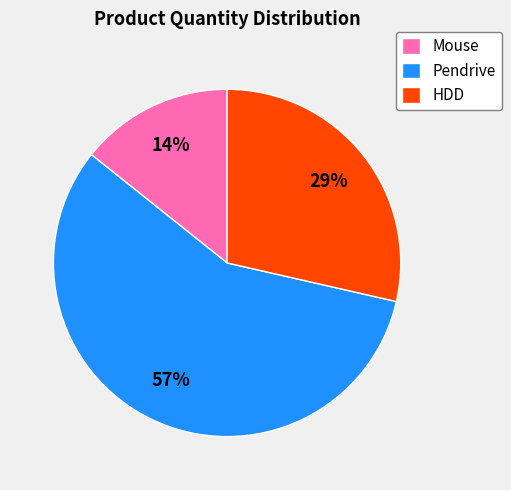

The HDD slice represents 29% of the pie. True or false?

True